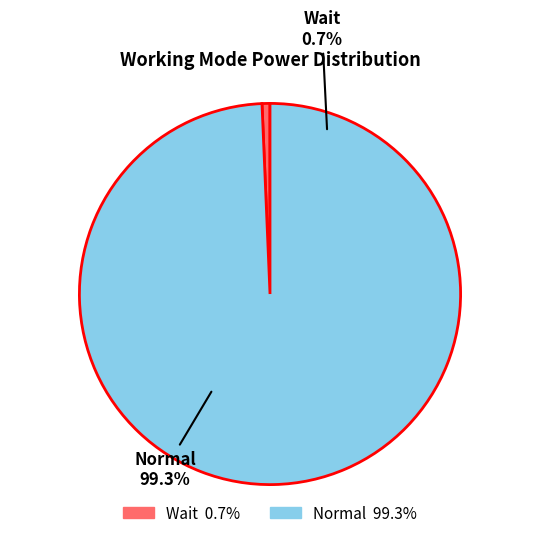

Is it true that 12 is 1% of the pie?

False